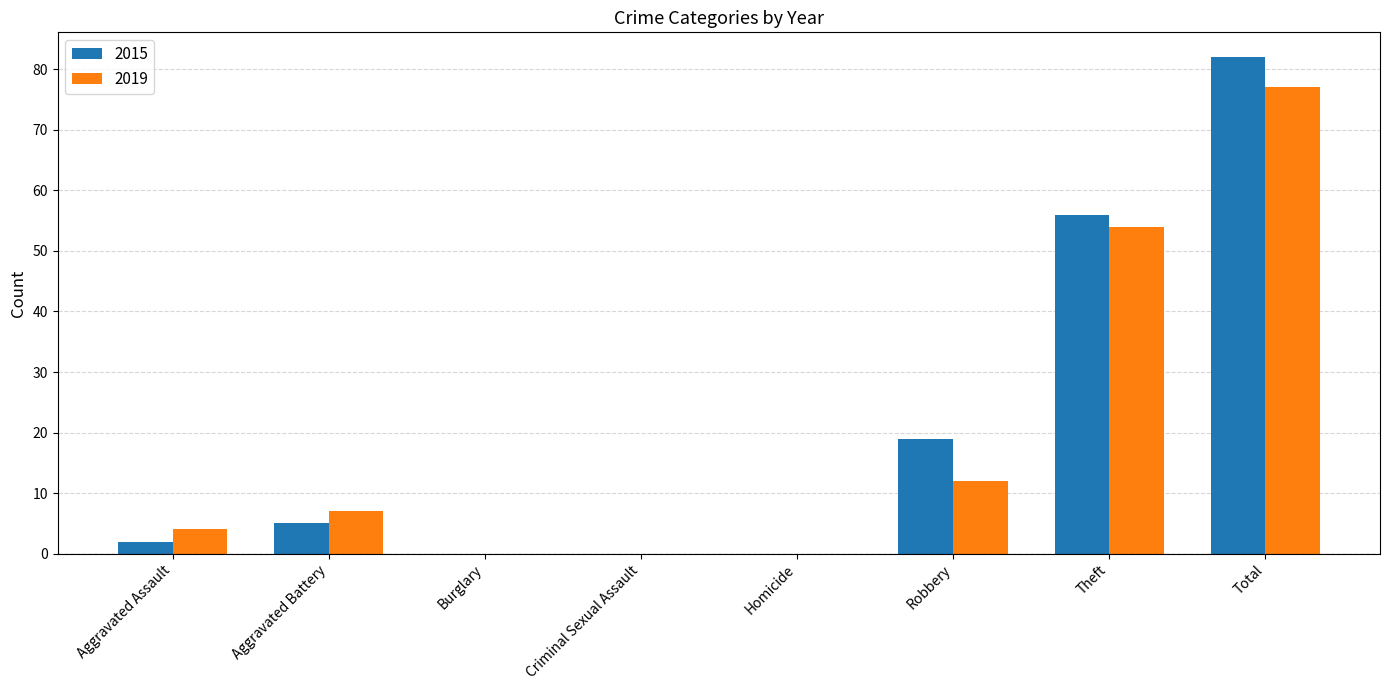

At which label does 2019 reach its peak?

Total